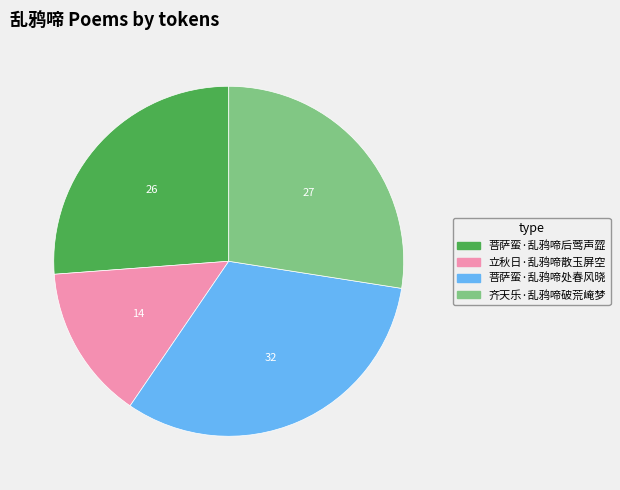

Combined, do 菩萨蛮·乱鸦啼后莺声歰 and 菩萨蛮·乱鸦啼处春风晓 account for over 50%?

Yes